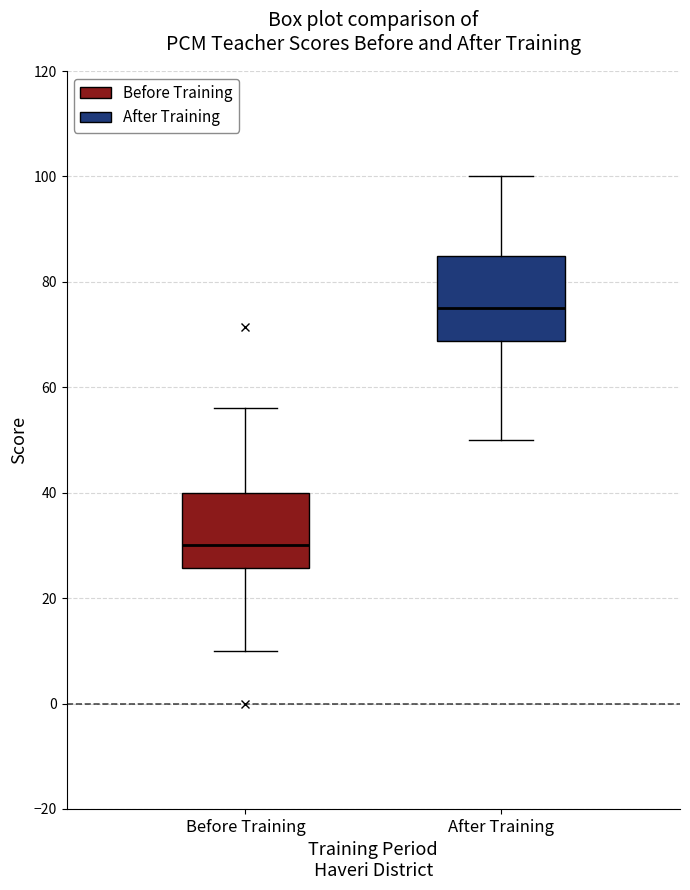

Reading left to right, transcribe this box plot: for each box, give where its median line is, the range the box spans, and where its two whiskers end, as read against the y-axis. The values are not printed on the chart, so give them approximately, as read against the axis.

Before Training: median 30, box 26 to 40, whiskers 10 to 56
After Training: median 76, box 68 to 86, whiskers 50 to 100